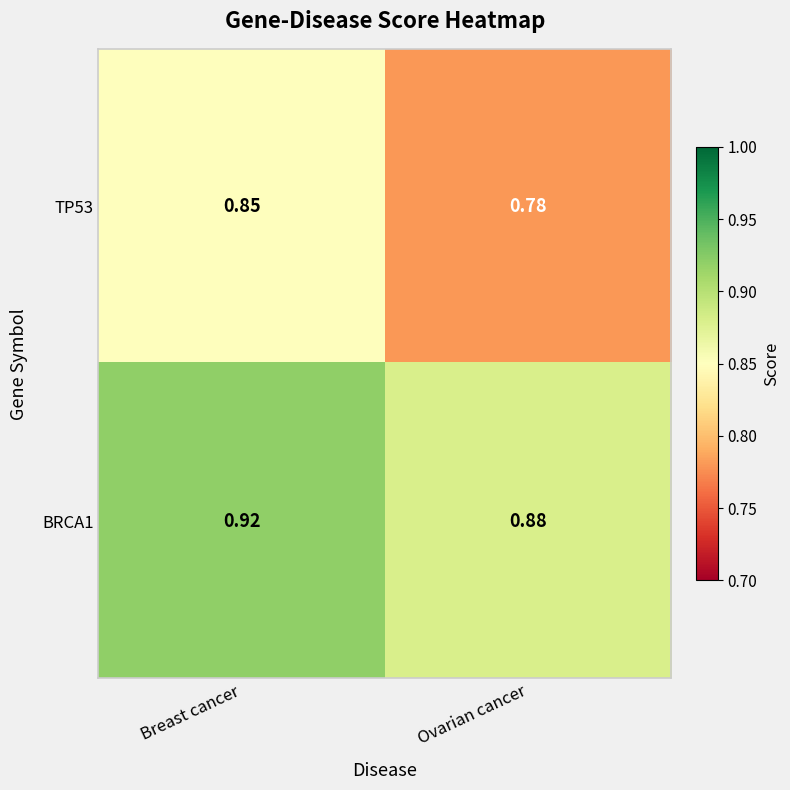

List the labels in order of TP53 value, largest first.

Breast cancer, Ovarian cancer